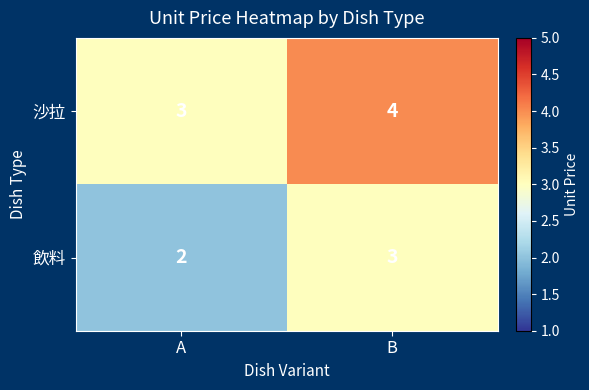

What is the sum of the 沙拉 values at B and A?

7